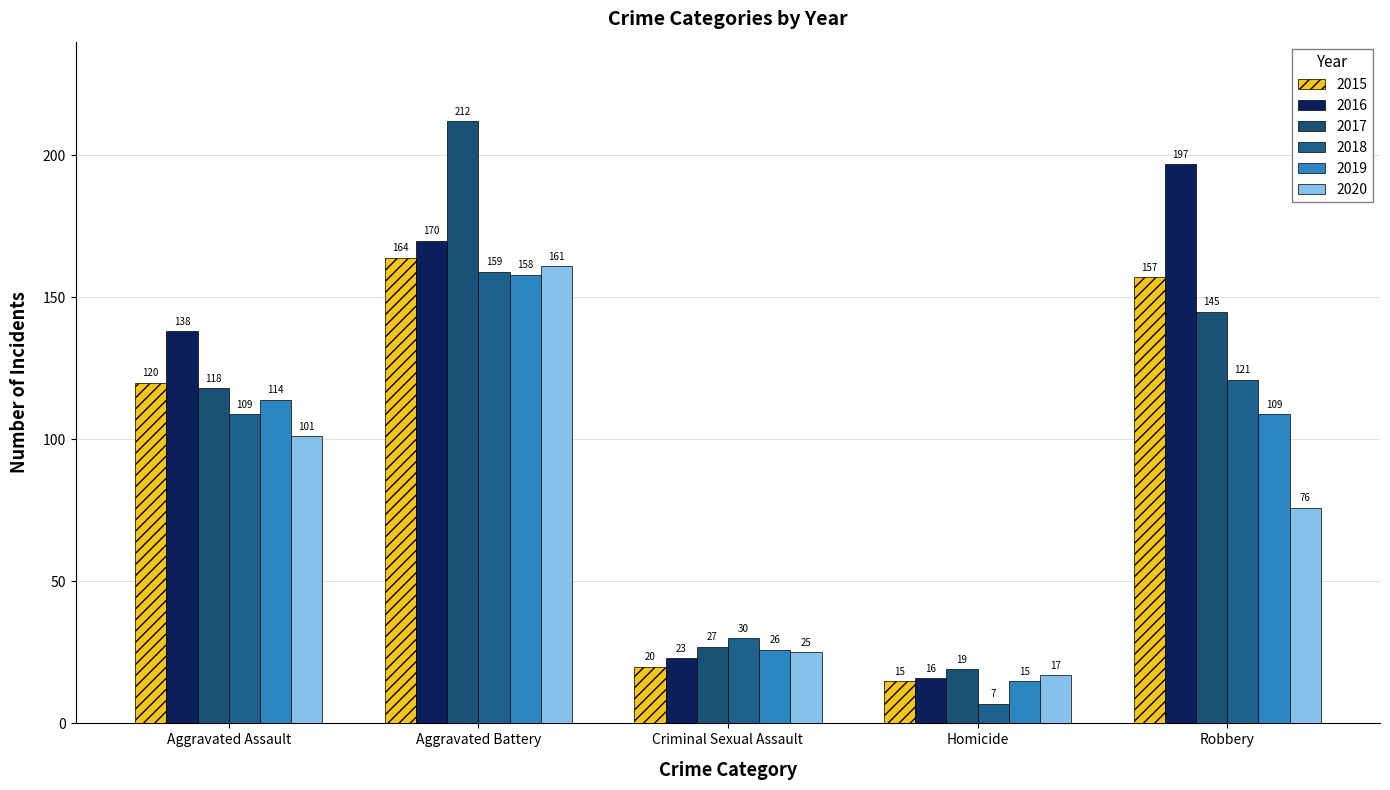

Reading left to right, extract all data points from this chart.

2015: Aggravated Assault=120	Aggravated Battery=164	Criminal Sexual Assault=20	Homicide=15	Robbery=157
2016: Aggravated Assault=138	Aggravated Battery=170	Criminal Sexual Assault=23	Homicide=16	Robbery=197
2017: Aggravated Assault=118	Aggravated Battery=212	Criminal Sexual Assault=27	Homicide=19	Robbery=145
2018: Aggravated Assault=109	Aggravated Battery=159	Criminal Sexual Assault=30	Homicide=7	Robbery=121
2019: Aggravated Assault=114	Aggravated Battery=158	Criminal Sexual Assault=26	Homicide=15	Robbery=109
2020: Aggravated Assault=101	Aggravated Battery=161	Criminal Sexual Assault=25	Homicide=17	Robbery=76